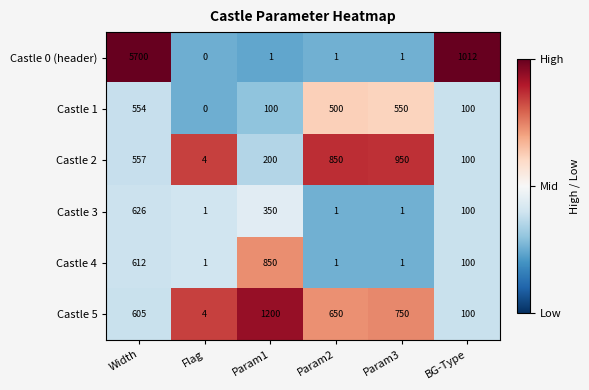

True or false: Castle 0 (header) has a value of 1512 at BG-Type.

False